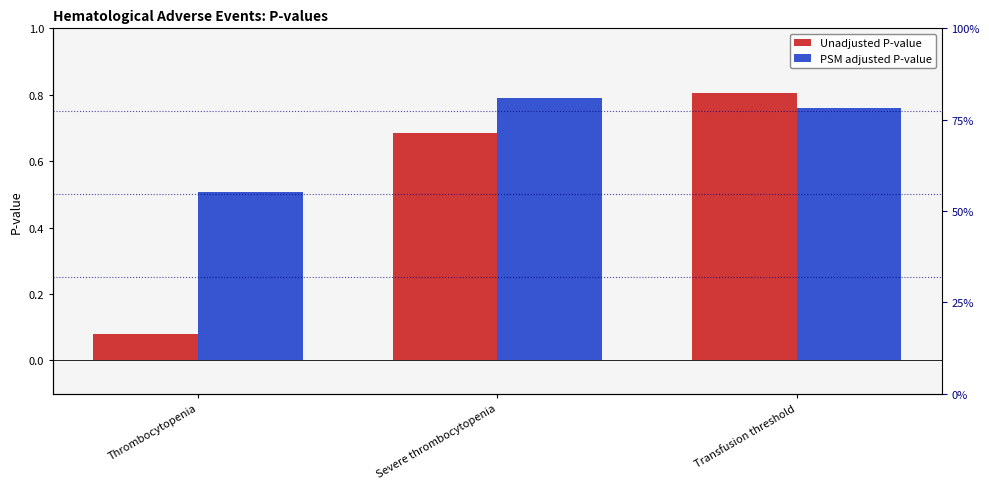

What position from the left is Thrombocytopenia?

1